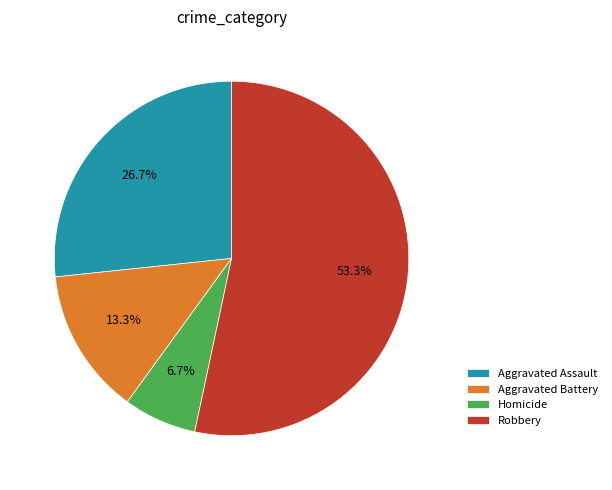

To the nearest percent, what is the combined percentage of Aggravated Assault and Homicide?

33%